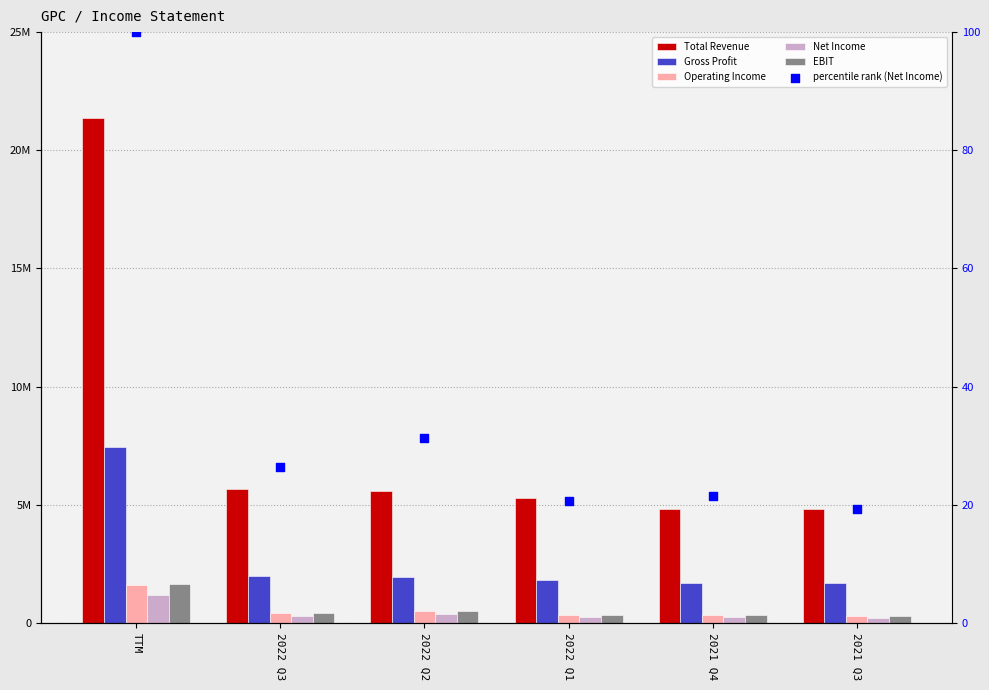

Which series reaches the minimum Y coordinate?

percentile rank (Net Income)